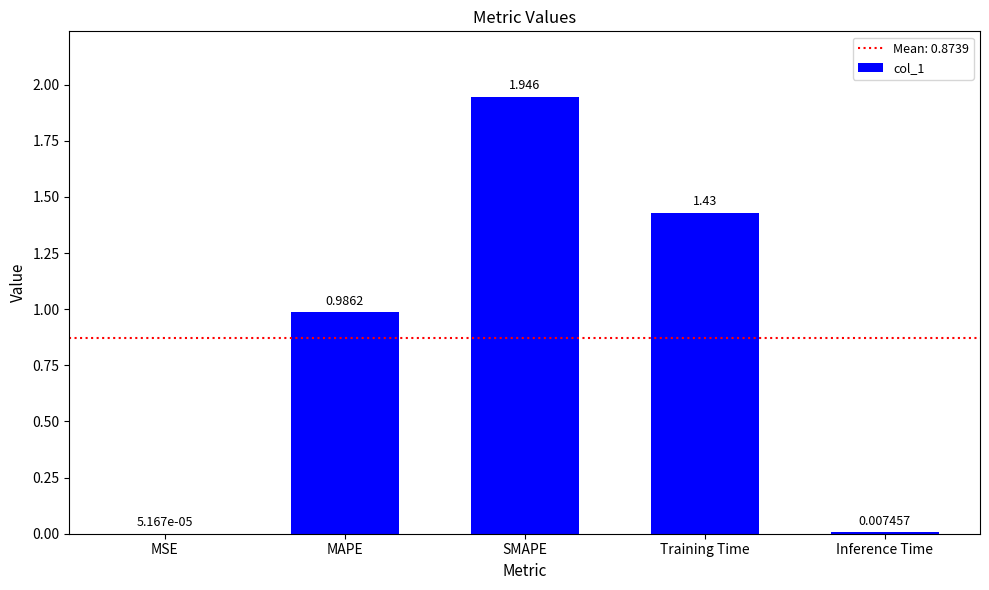

At which label is the value closest to 0?

MSE